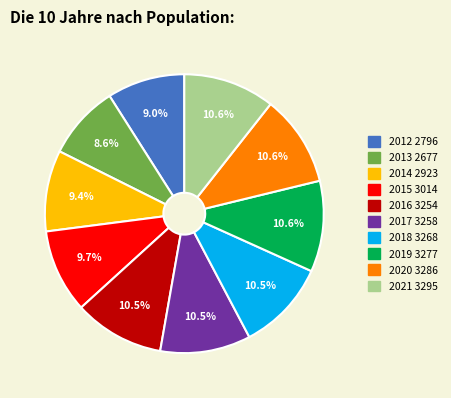

Between 2012 and 2016, which is larger?

2016